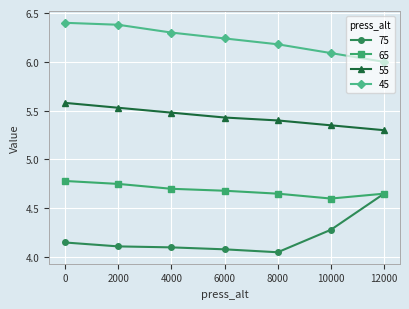

What is the difference between the maximum and minimum values in the 45 series?

0.4